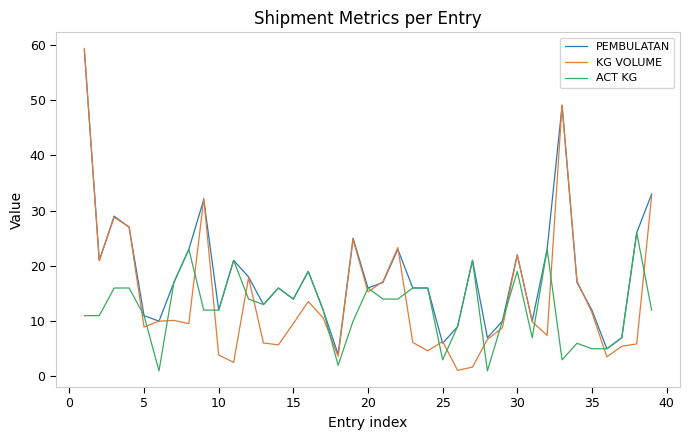

Which series ends up on top after the final intersection of KG VOLUME and ACT KG?

KG VOLUME